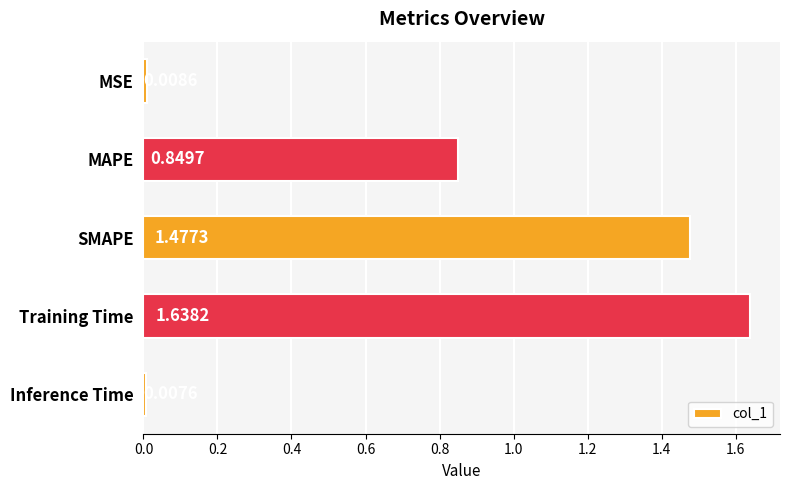

List the labels in order of value, smallest first.

Inference Time, MSE, MAPE, SMAPE, Training Time